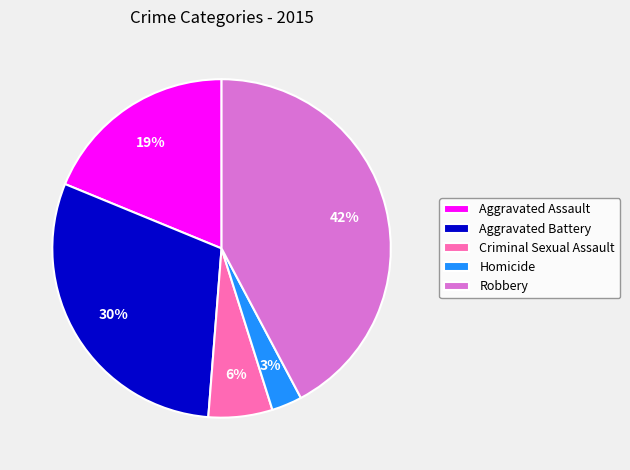

Is there a majority slice in this chart?

No